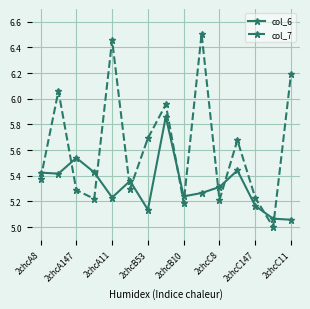

What is the smallest value displayed?

5.0